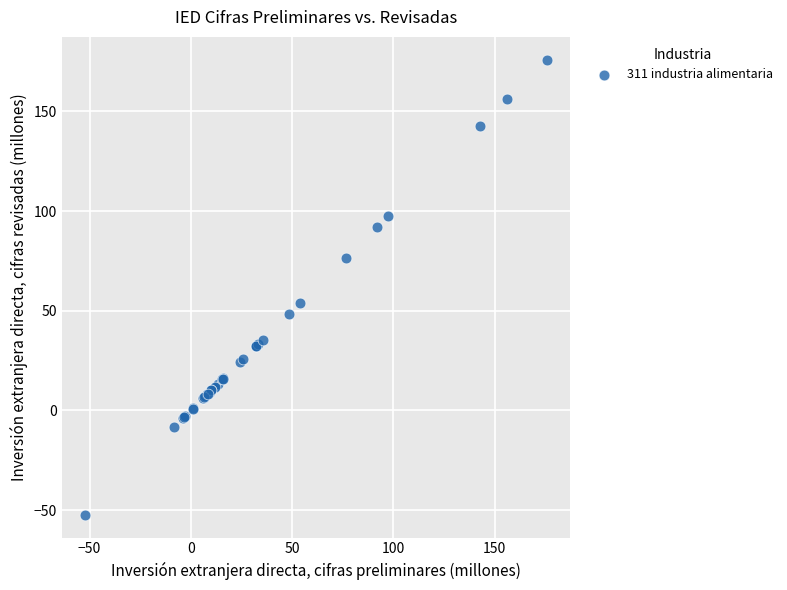

What Y value in the scatter plot is closest to 61?

54.1